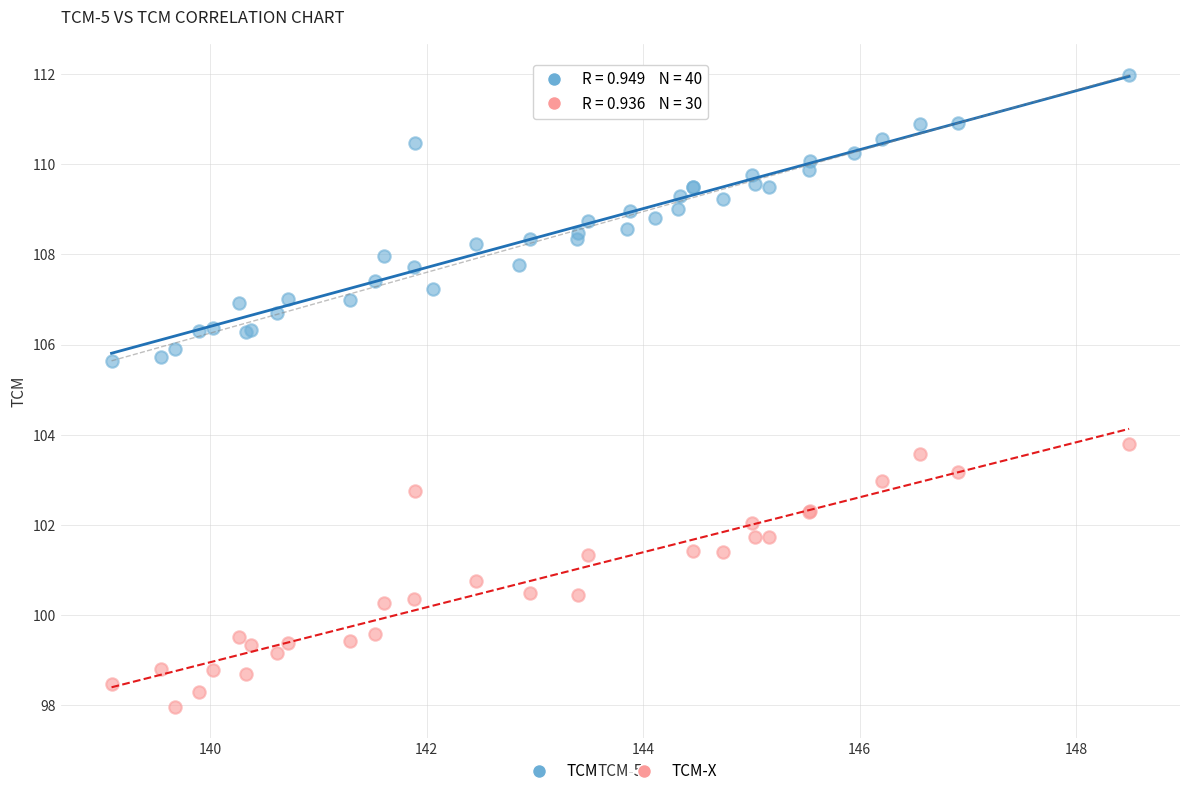

Which series contains the lowest Y value?

TCM-X